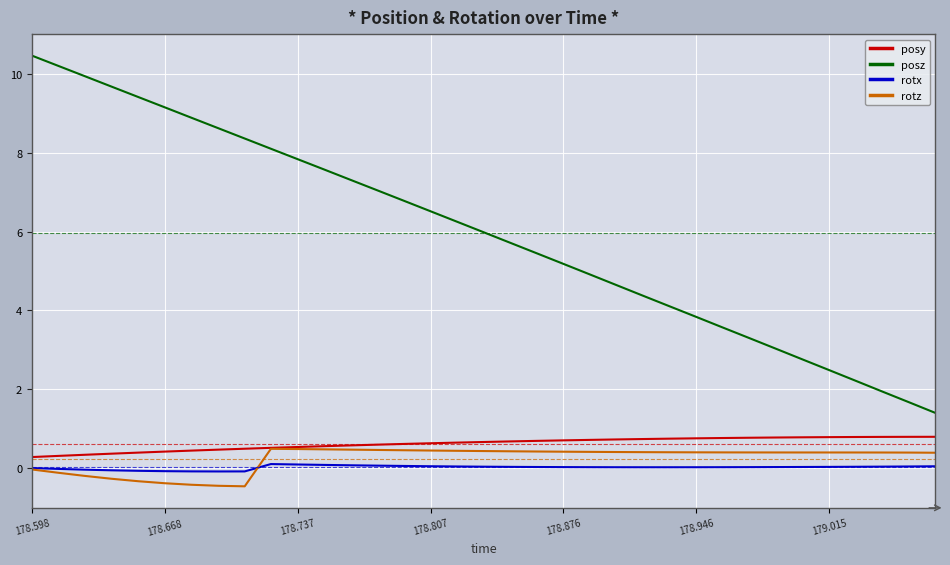

What is the difference between the maximum and minimum values in the posz series?

9.1